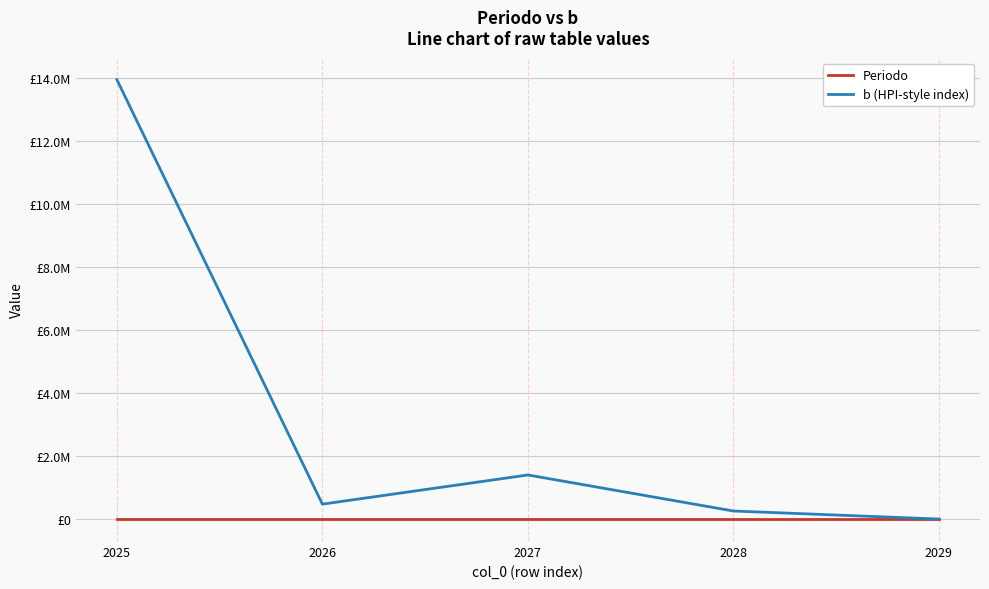

Is this an area chart (filled region under the line)?

No